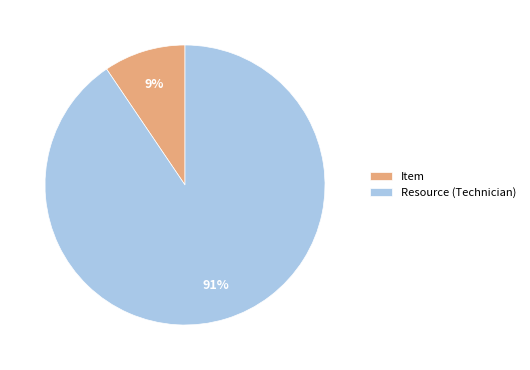

To the nearest percent, what is the average slice percentage?

50%